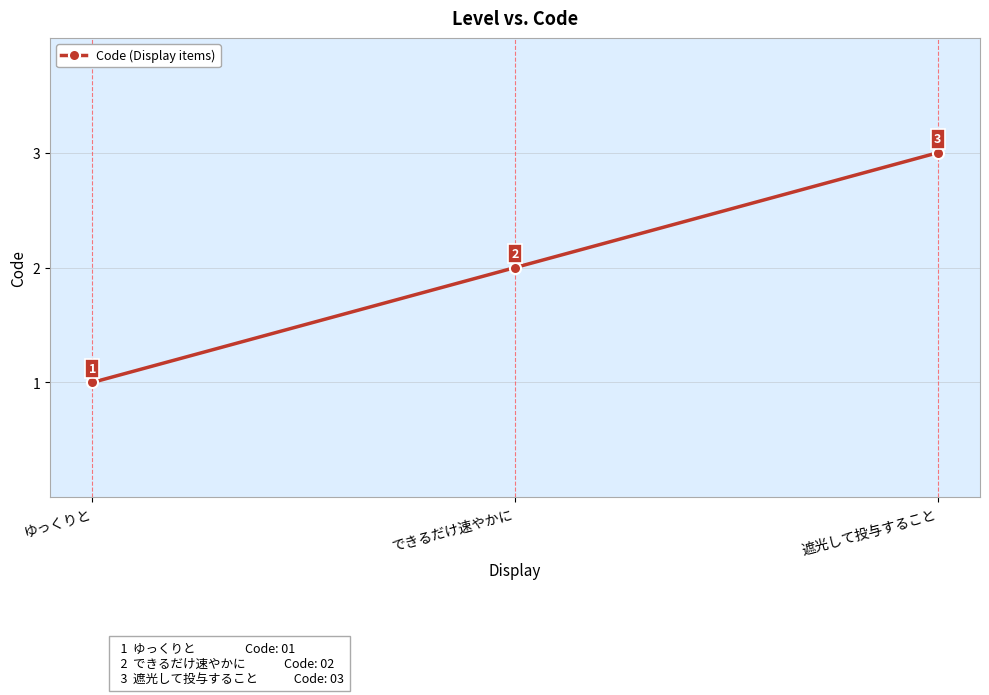

What is the value of the 3rd point from the left?

3